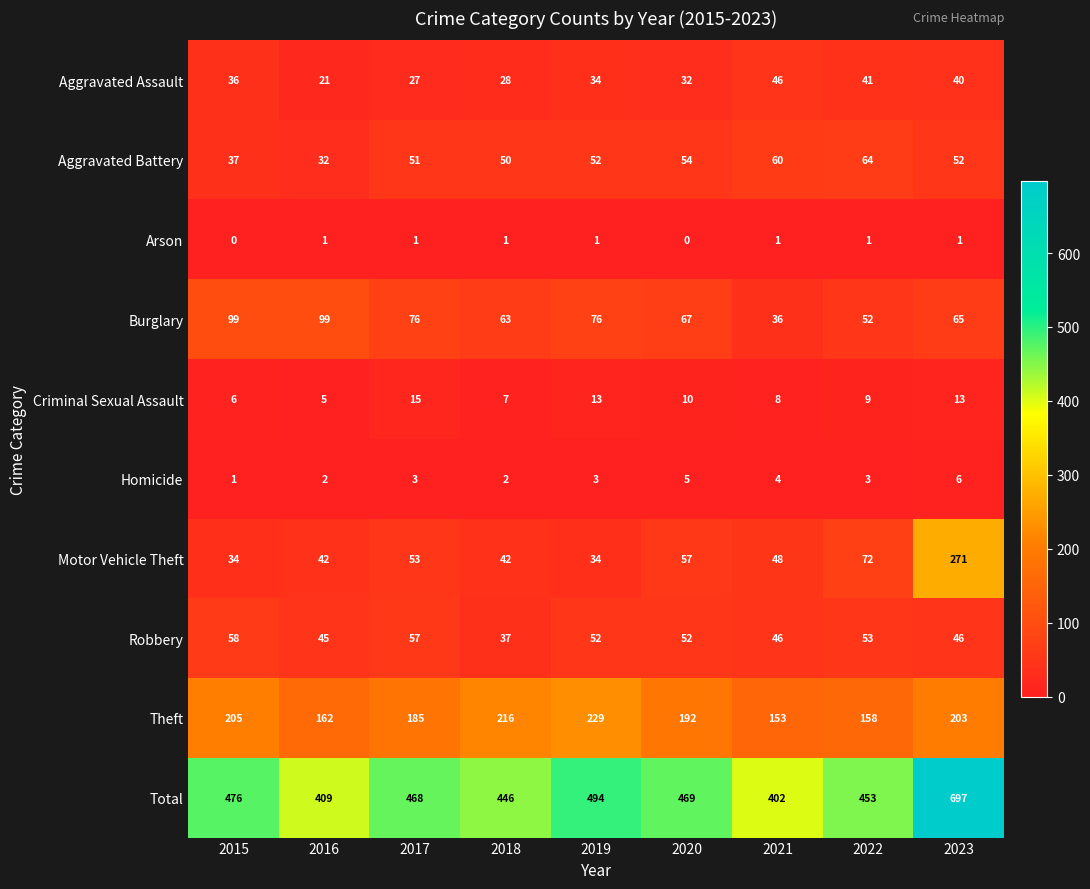

Which series has the largest range (max minus min)?

Total